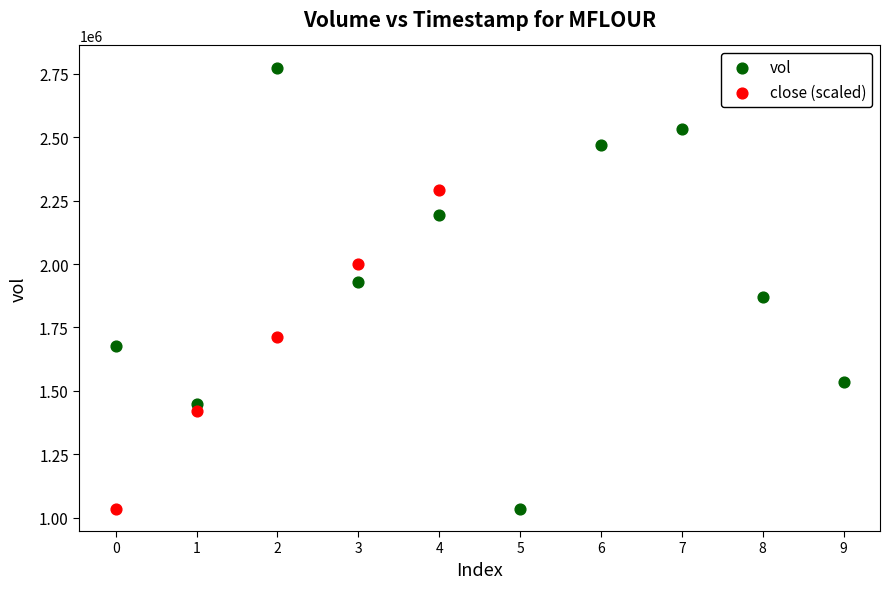

Which series has the widest spread of Y values?

vol